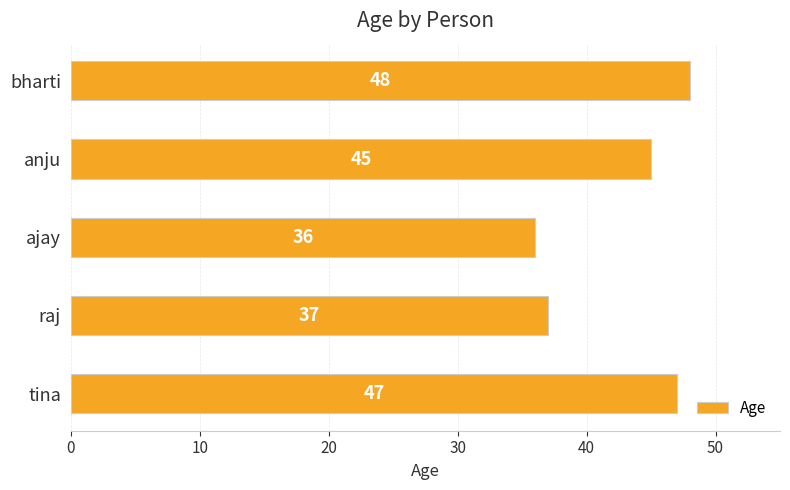

The chart shows a value of 36 at ajay. True or false?

True